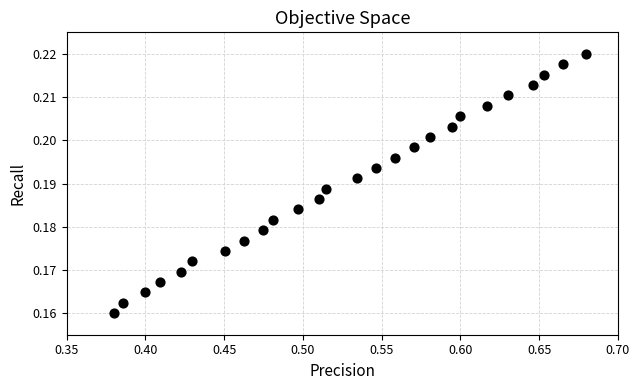

What is the range of X values (max minus min)?

0.3